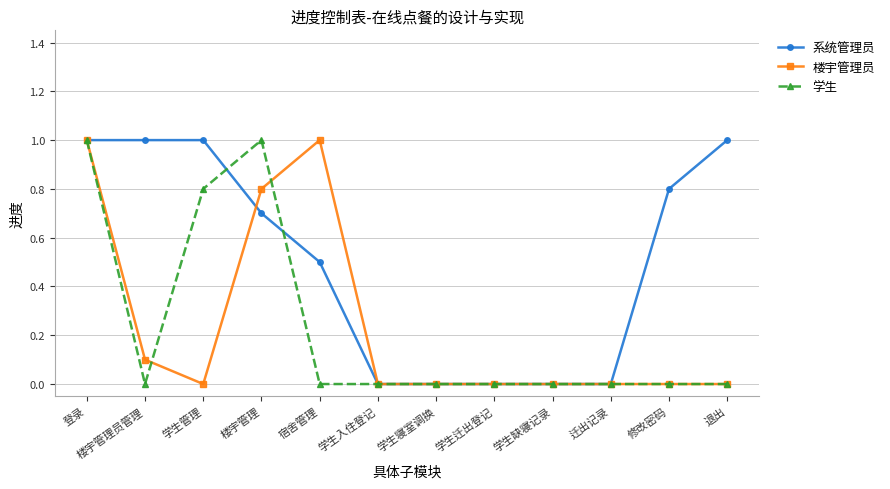

Reading right to left, list all the values displayed in this chart.

系统管理员: 1.0	0.8	0.0	0.0	0.0	0.0	0.0	0.5	0.7	1.0	1.0	1.0
楼宇管理员: 0.0	0.0	0.0	0.0	0.0	0.0	0.0	1.0	0.8	0.0	0.1	1.0
学生: 0.0	0.0	0.0	0.0	0.0	0.0	0.0	0.0	1.0	0.8	0.0	1.0